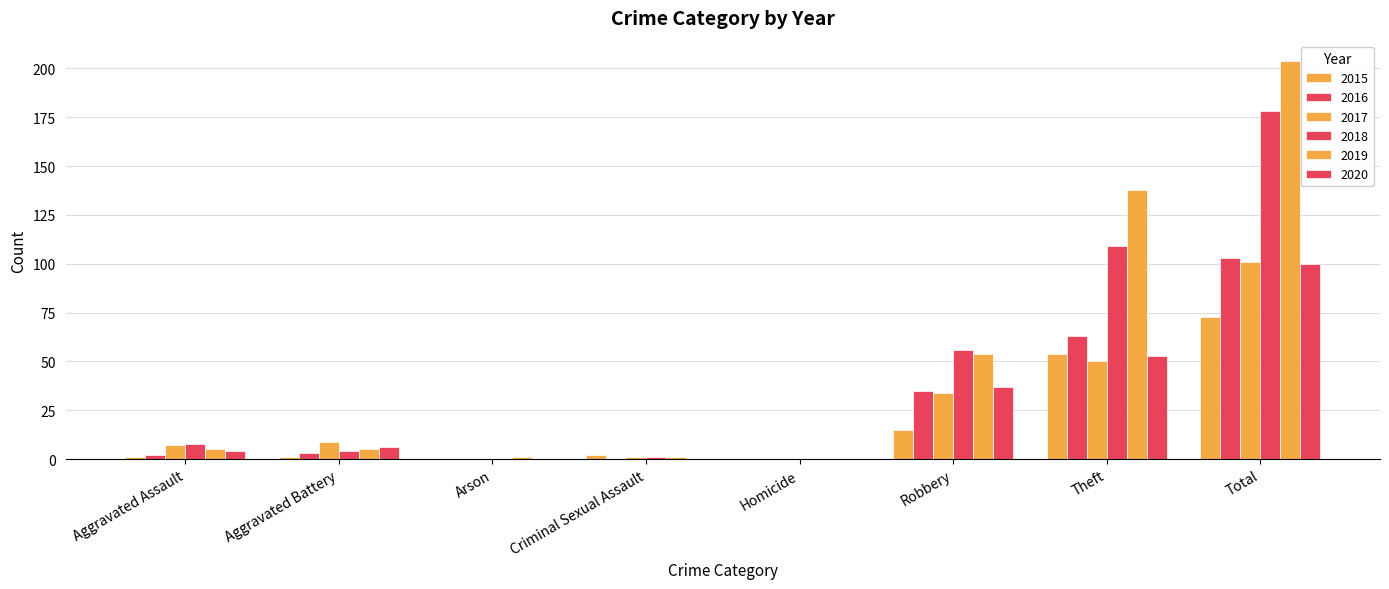

Are the bars horizontal?

No